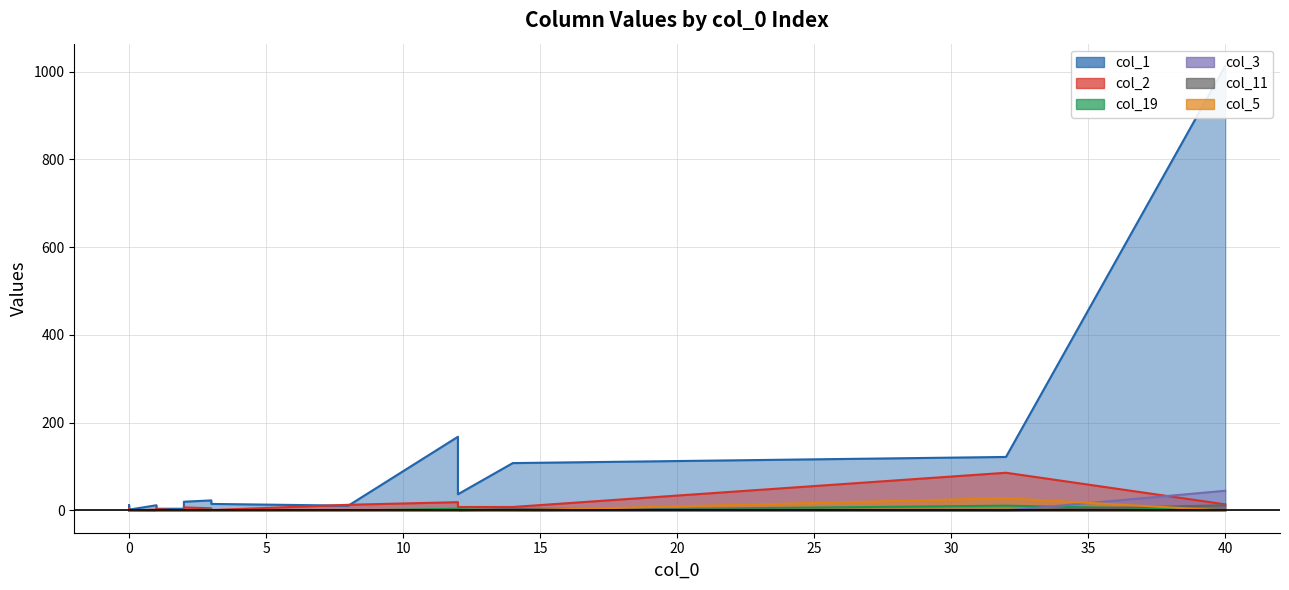

Is the value of col_19 at 4 greater than the value of col_11 at 4?

Yes